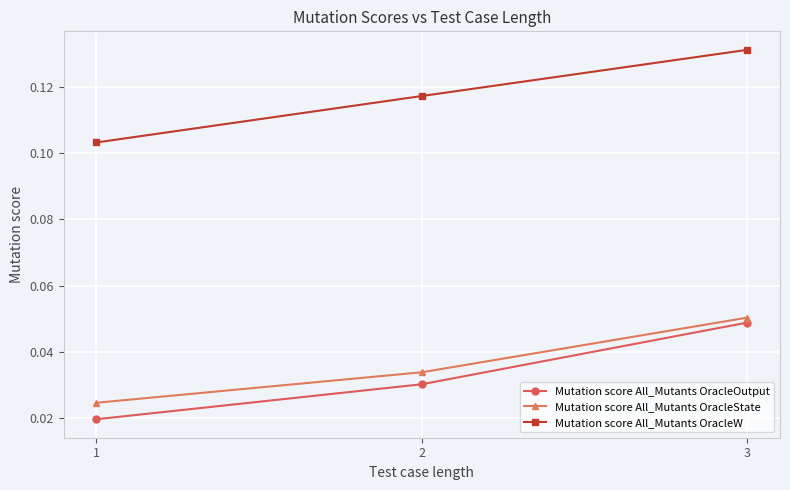

At which category is the sum across all series the highest?

3